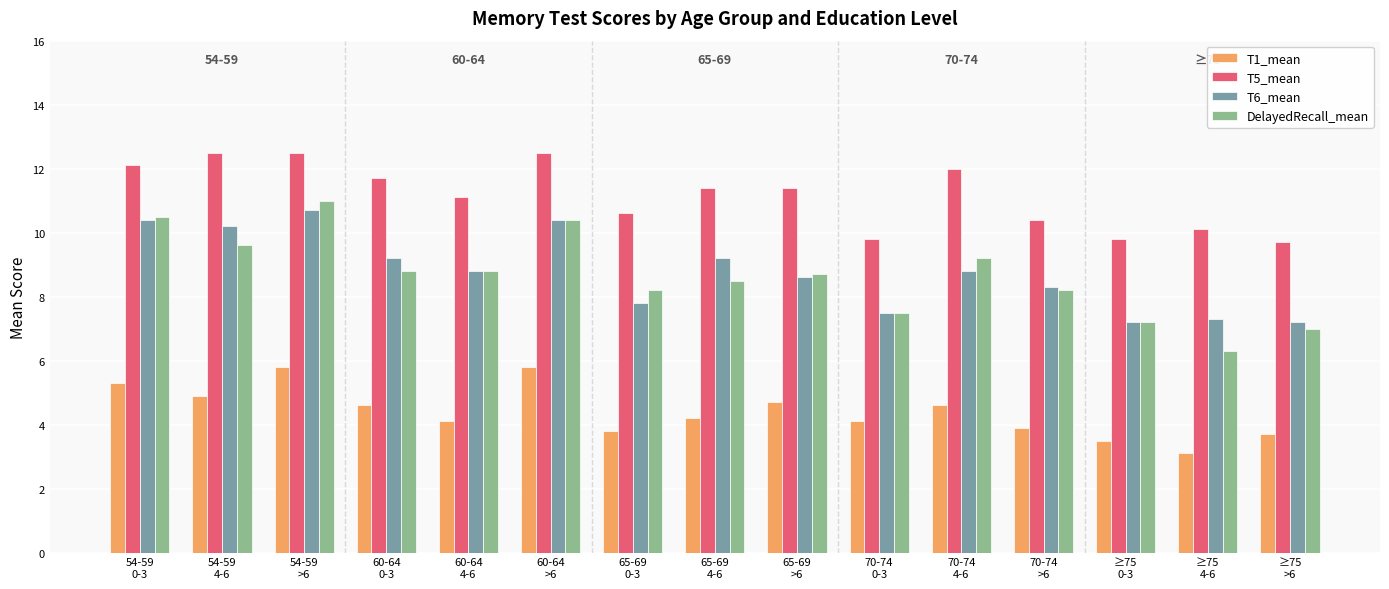

Which series has the largest total across all categories?

T5_mean